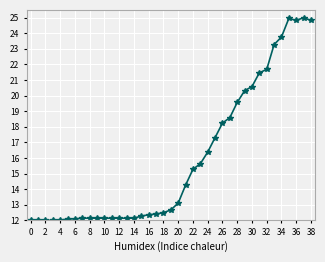

True or false: the data has more than 0 interior local peaks.

True